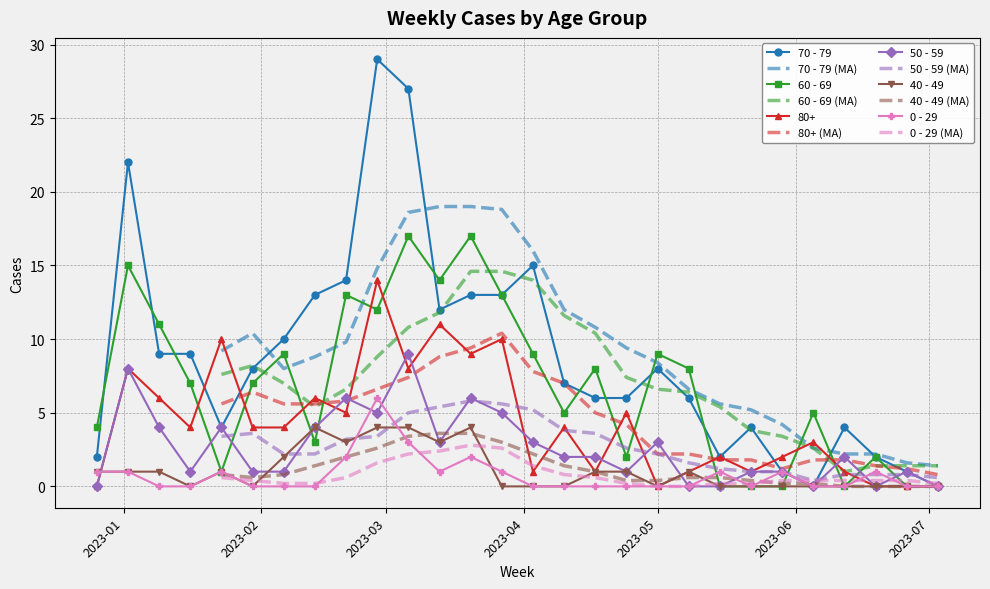

What is the label of the 13th point from the right?

2023-04-10